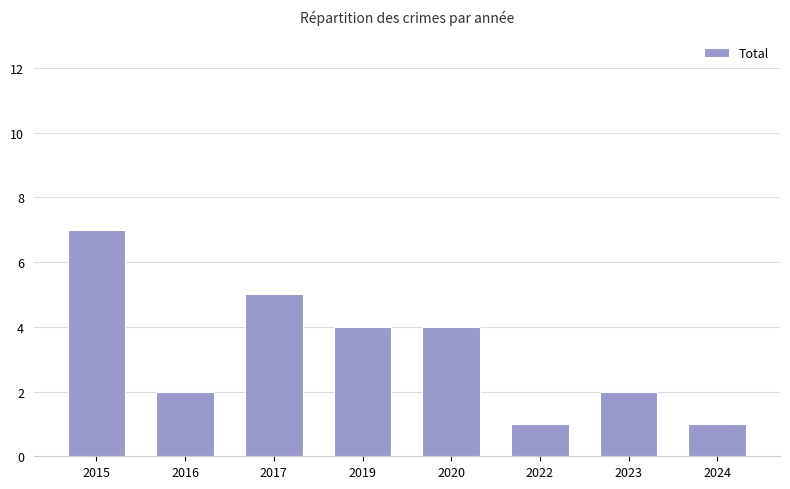

What is the approximate value at 2022?

1